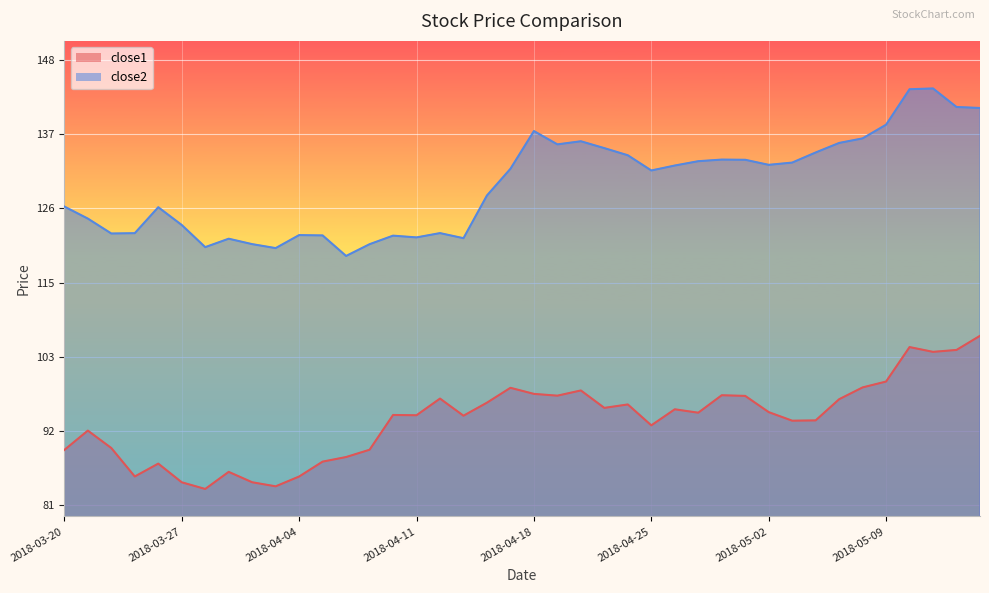

Reading right to left, extract all data points from this chart.

close1: 106.6	104.5	104.2	104.9	99.7	98.8	97.0	93.8	93.7	95.0	97.5	97.6	94.9	95.5	93.0	96.2	95.7	98.3	97.5	97.8	98.7	96.5	94.5	97.1	94.6	94.6	89.3	88.2	87.5	85.3	83.8	84.4	86.0	83.4	84.4	87.2	85.3	89.6	92.2	89.3
close2: 141.1	141.2	144.1	143.9	138.6	136.5	135.8	134.4	132.8	132.5	133.2	133.3	133.0	132.4	131.6	133.9	135.0	136.1	135.6	137.6	131.9	127.8	121.4	122.1	121.5	121.8	120.5	118.7	121.8	121.8	119.9	120.5	121.3	120.0	123.4	126.1	122.1	122.1	124.3	126.2